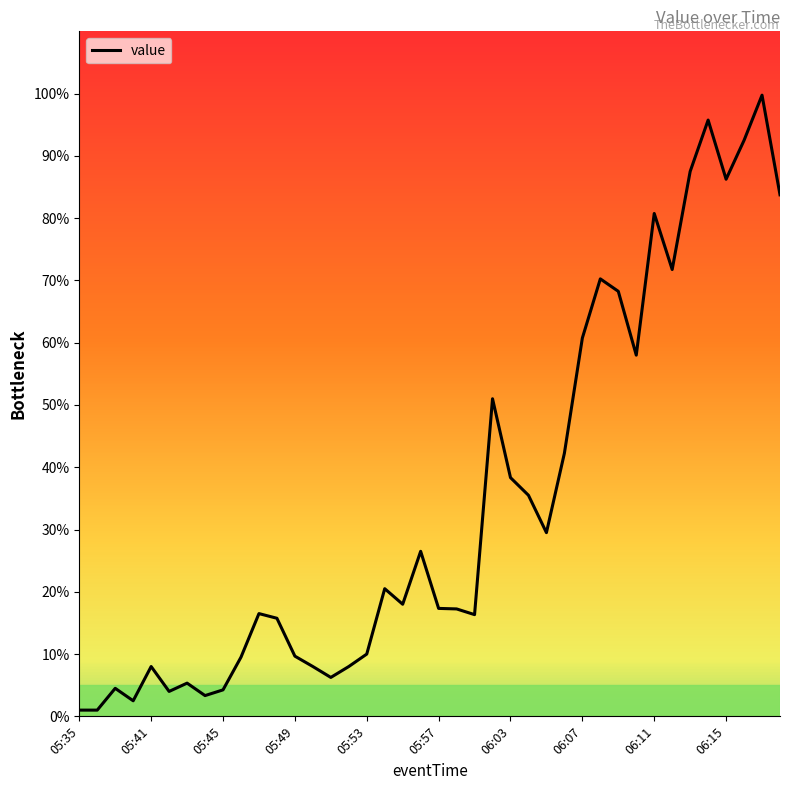

What is the maximum value shown in the chart?

99.8